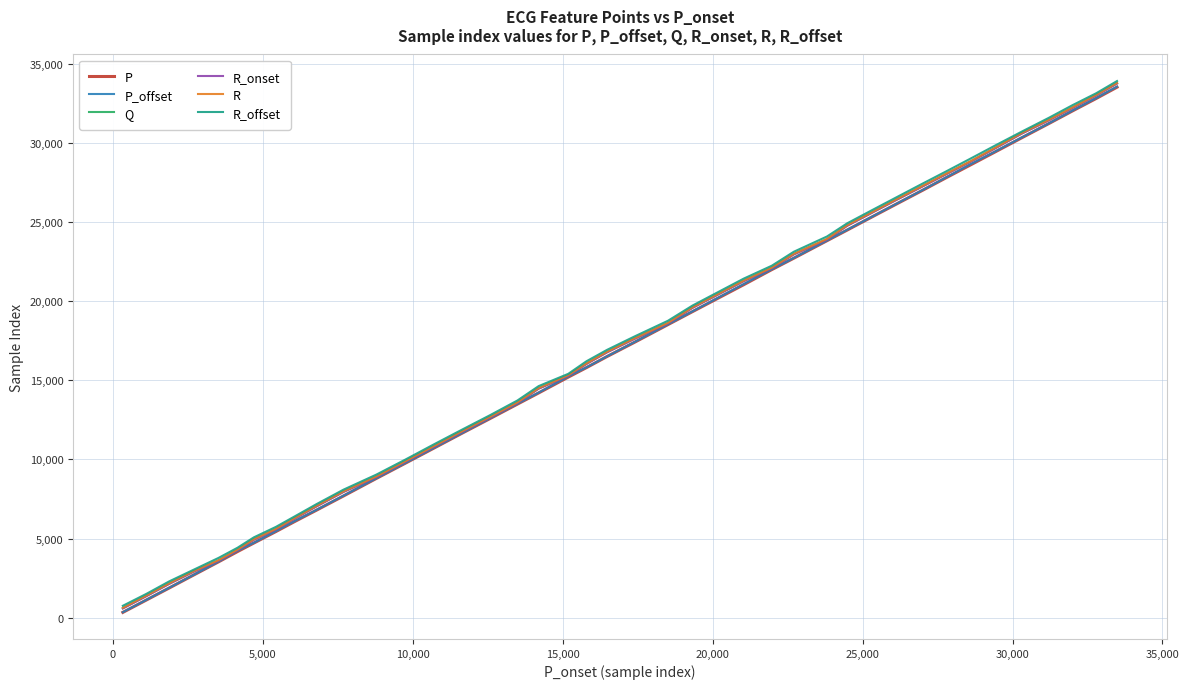

Is this an area chart (filled region under the line)?

No